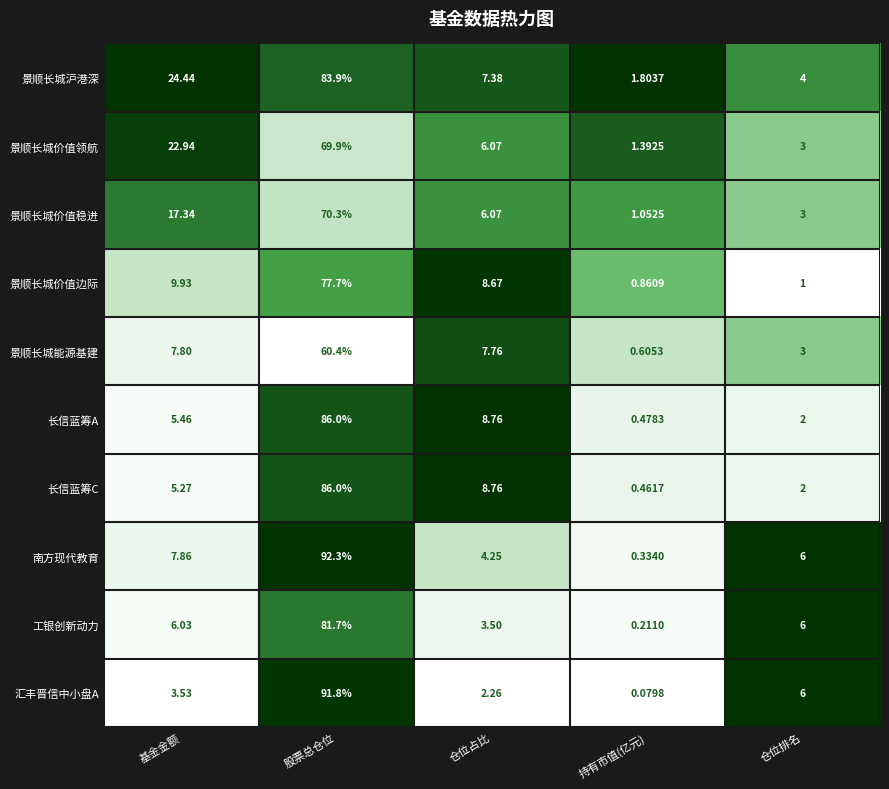

At which category is the sum across all series the highest?

股票总仓位